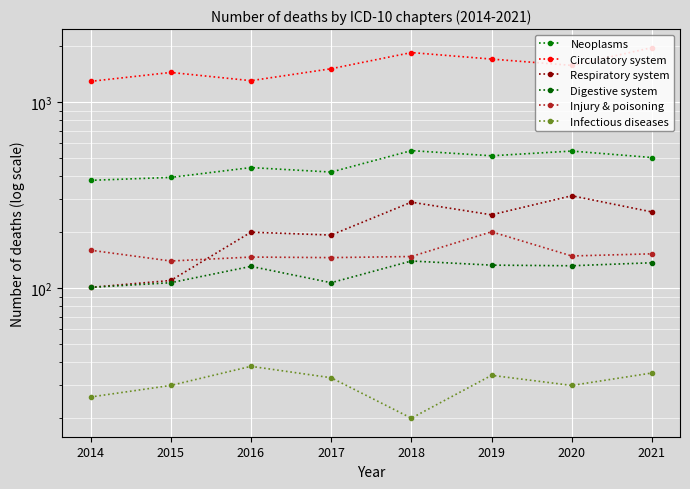

How many values in the Injury & poisoning series exceed 149?

3